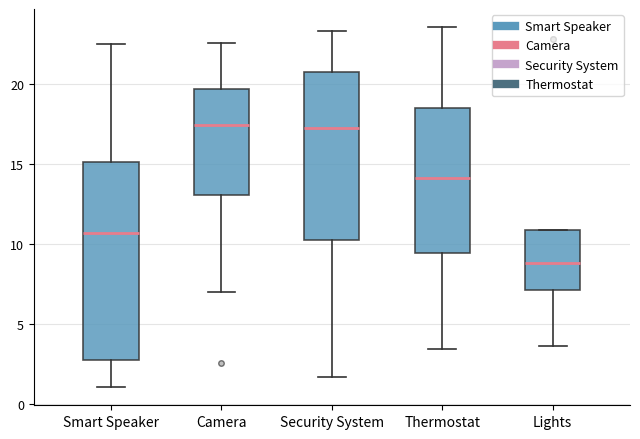

Reading left to right, read every box against the y-axis: the position of its median line, the range the box covers, and the ends of its whiskers. The values are not printed on the chart, so give them approximately, as read against the axis.

Smart Speaker: median 10.5, box 2.5 to 15.0, whiskers 1.0 to 22.5
Camera: median 17.5, box 13.0 to 19.5, whiskers 7.0 to 22.5
Security System: median 17.5, box 10.0 to 21.0, whiskers 1.5 to 23.5
Thermostat: median 14.0, box 9.5 to 18.5, whiskers 3.5 to 23.5
Lights: median 9.0, box 7.0 to 11.0, whiskers 3.5 to 11.0